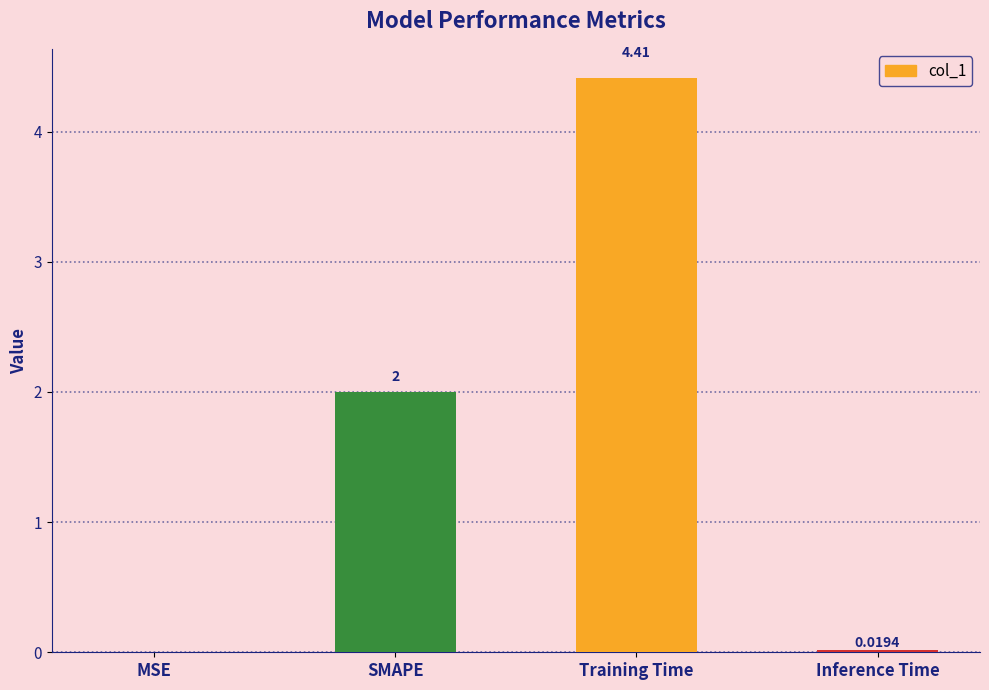

Between Inference Time and Training Time, which is larger?

Training Time